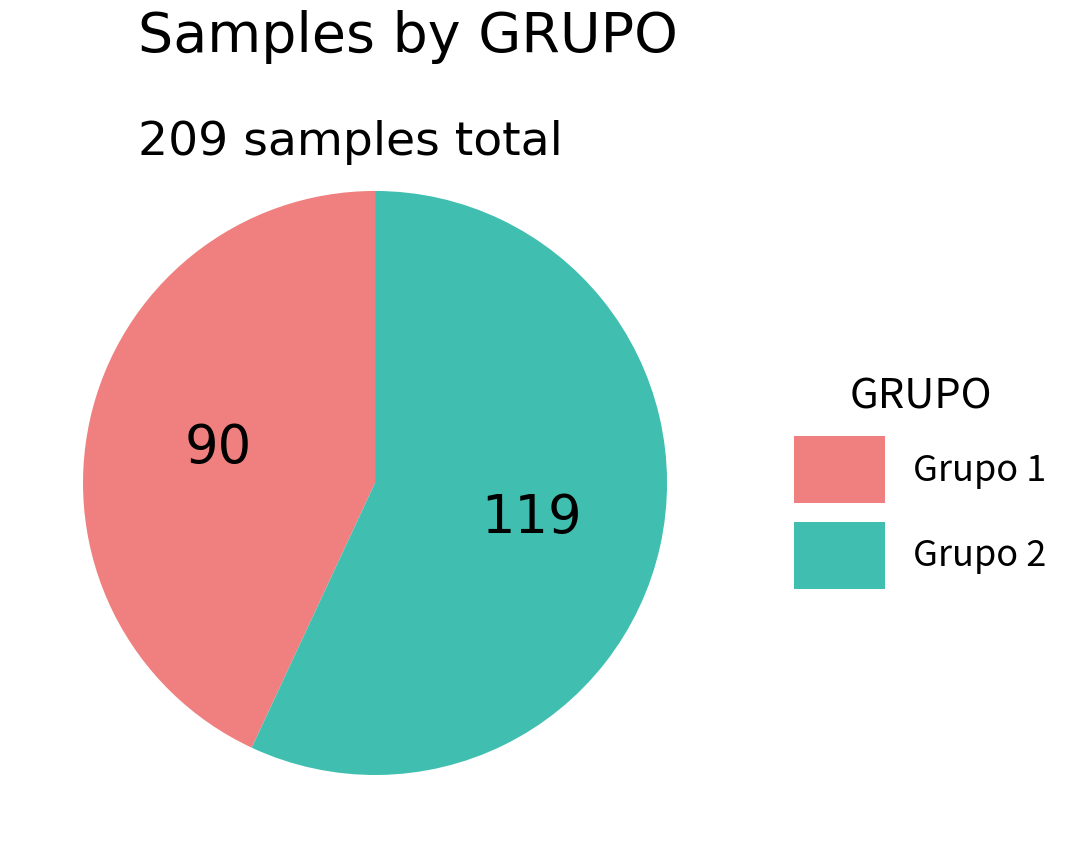

Approximately how many times larger is the value at Grupo 2 compared to Grupo 1?

1.3